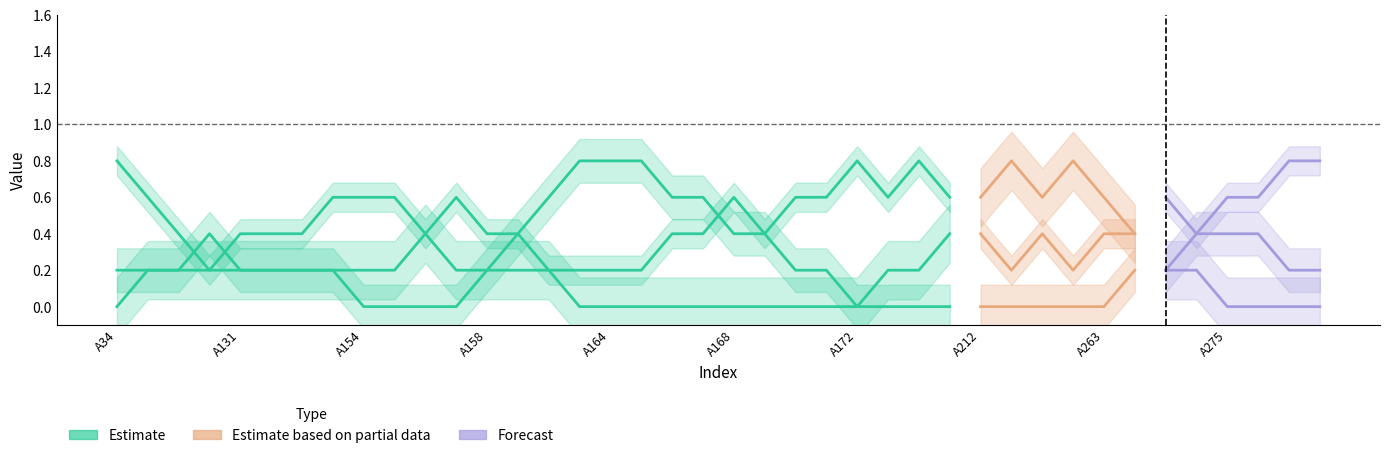

Count the acidic values in the range 0 to 1.

40